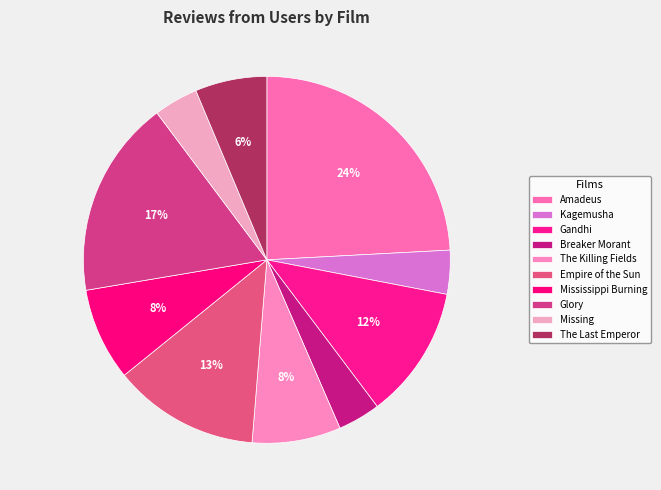

Does Glory account for over 50% of the chart?

No